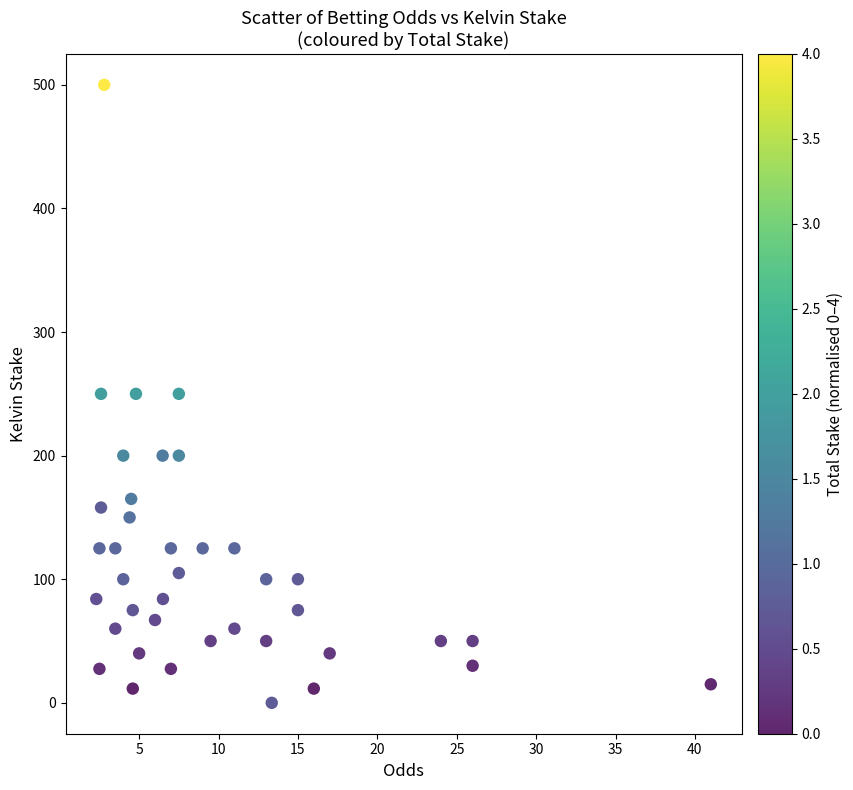

What is the range of X values (max minus min)?

38.7